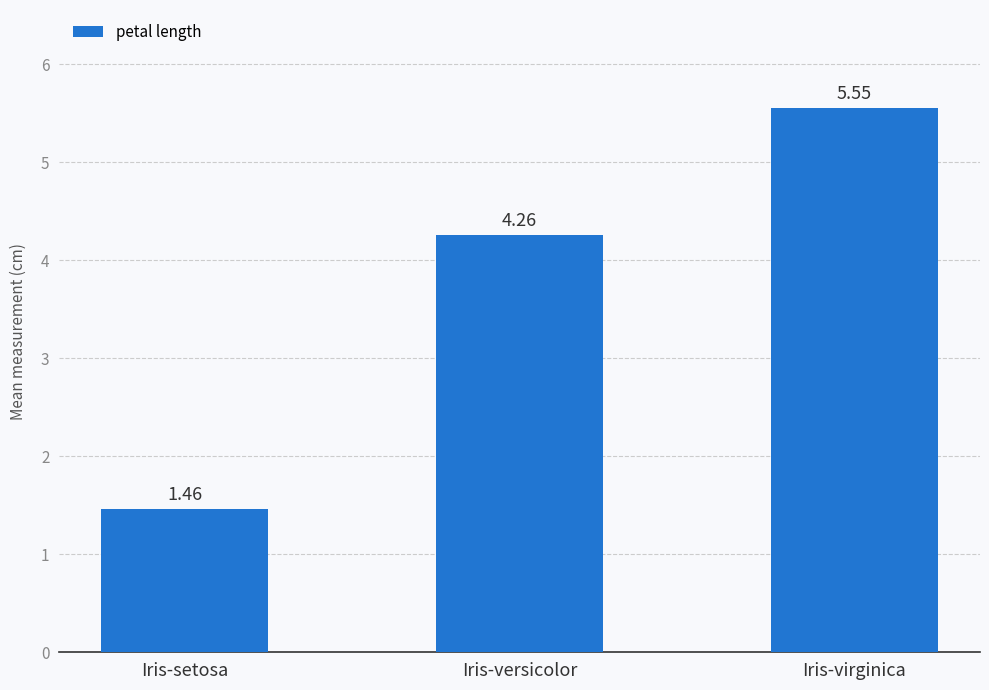

Which category has the highest value across all series?

Iris-virginica